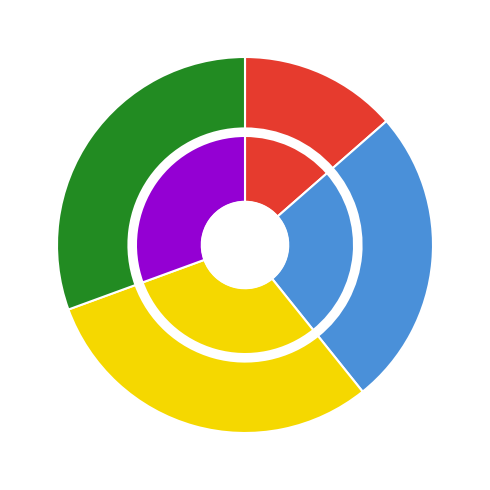

Does 0 represent more than half of the total?

No